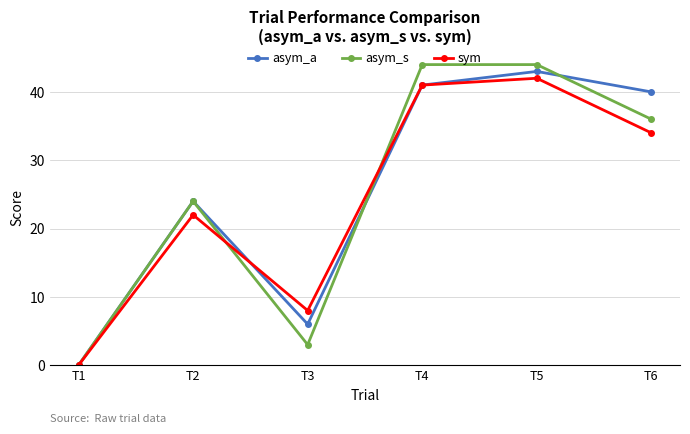

What is the average value of the asym_a series?

26